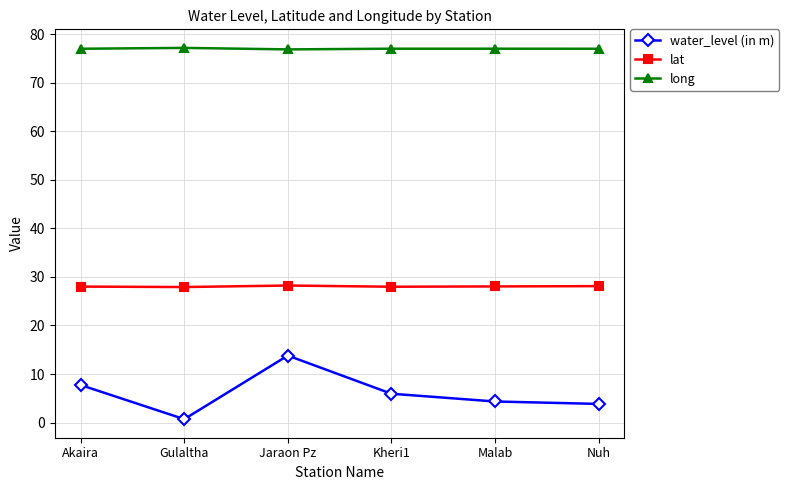

At which category does water_level (in m) reach its first local peak?

Jaraon Pz